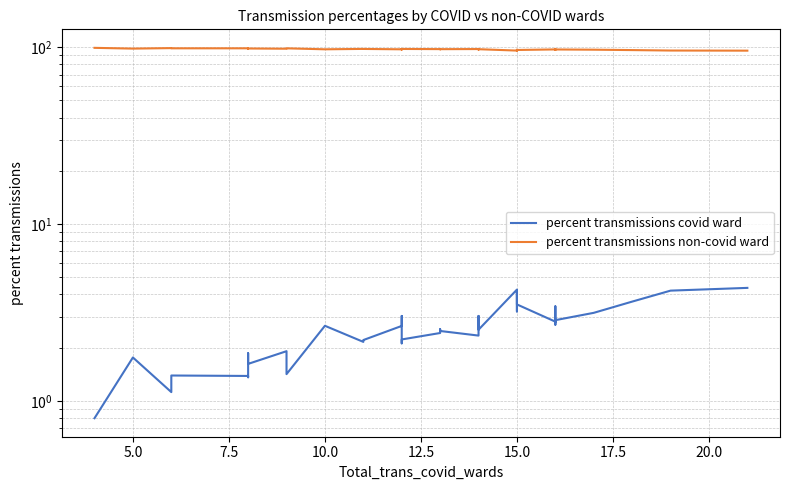

What is the minimum value shown in the chart?

0.8